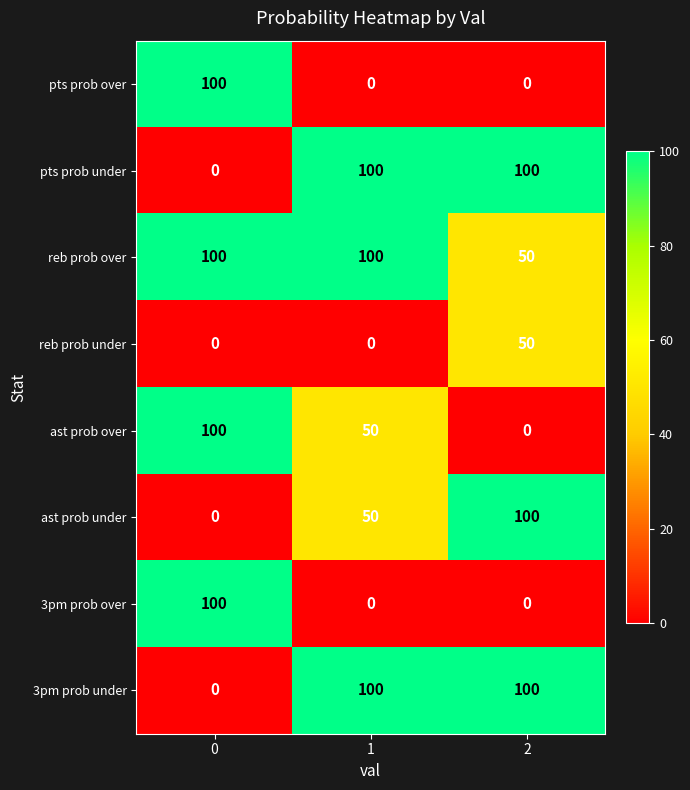

Is it true that pts prob over equals -49 at 2?

False